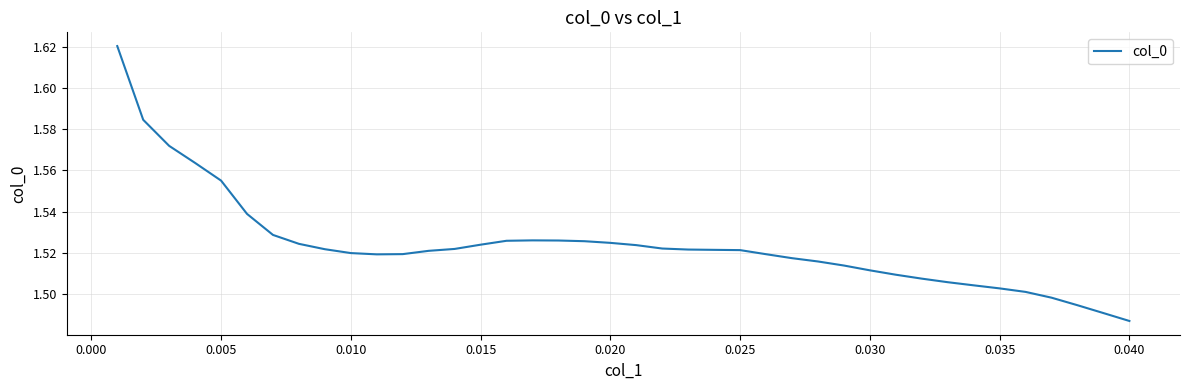

Which label corresponds to the smallest value in the chart?

0.040